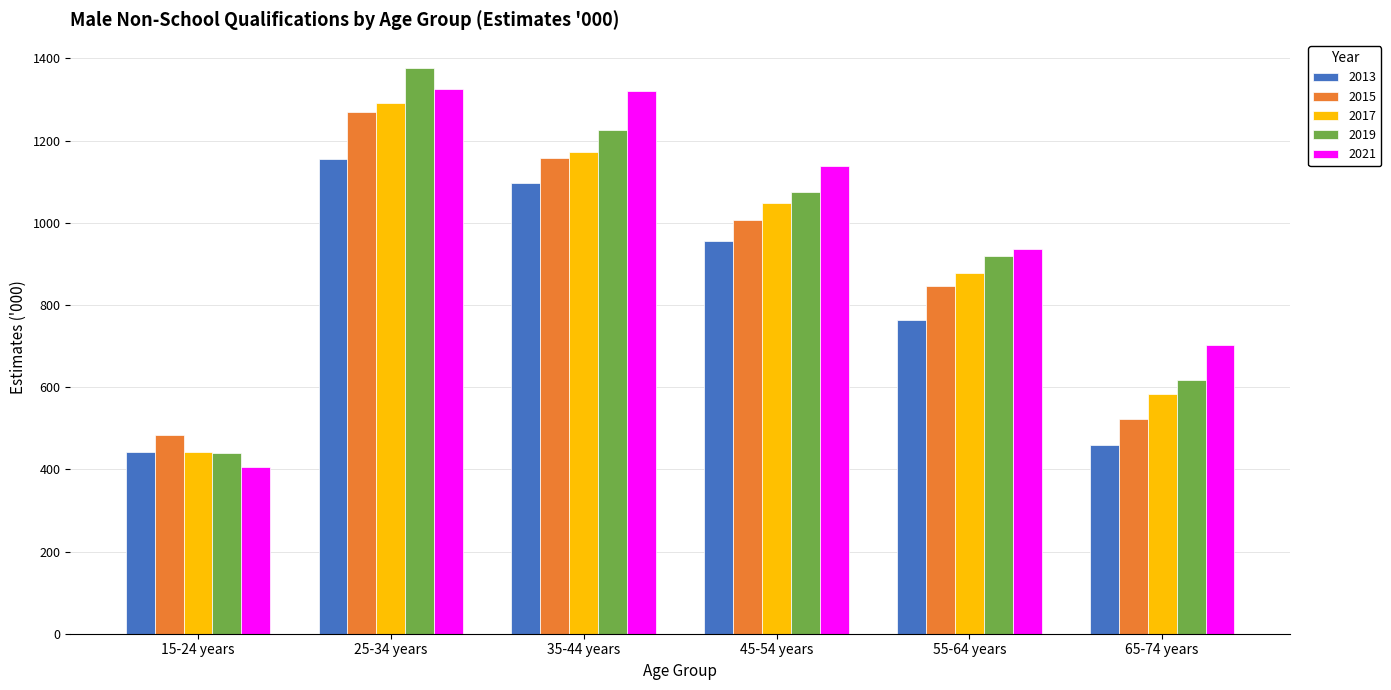

At 65-74 years, list the series in order from largest to smallest.

2021, 2019, 2017, 2015, 2013